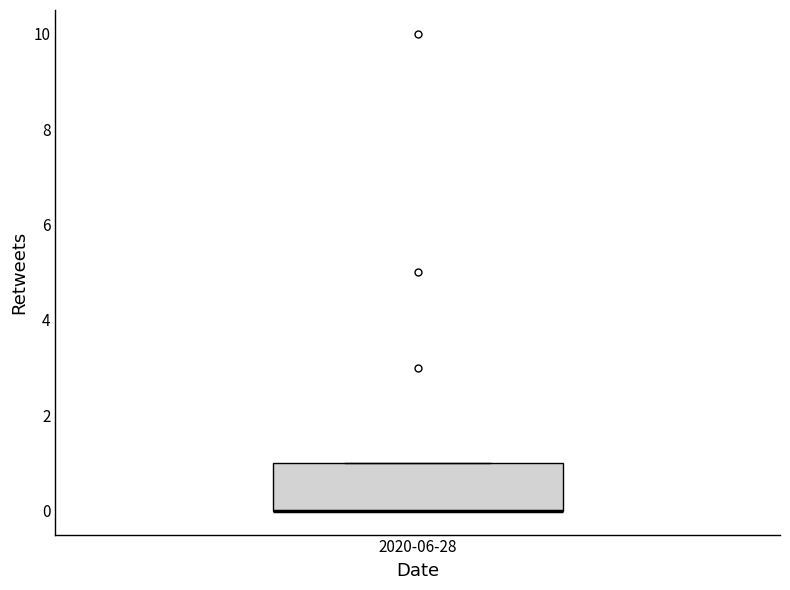

Read this box plot against the y-axis: the position of the median line, the range covered by the box, and the ends of both whiskers. The values are not printed on the chart, so give them approximately, as read against the axis.

median 0 (drawn on the box's lower edge), box 0 to 1, whiskers 0 to 1